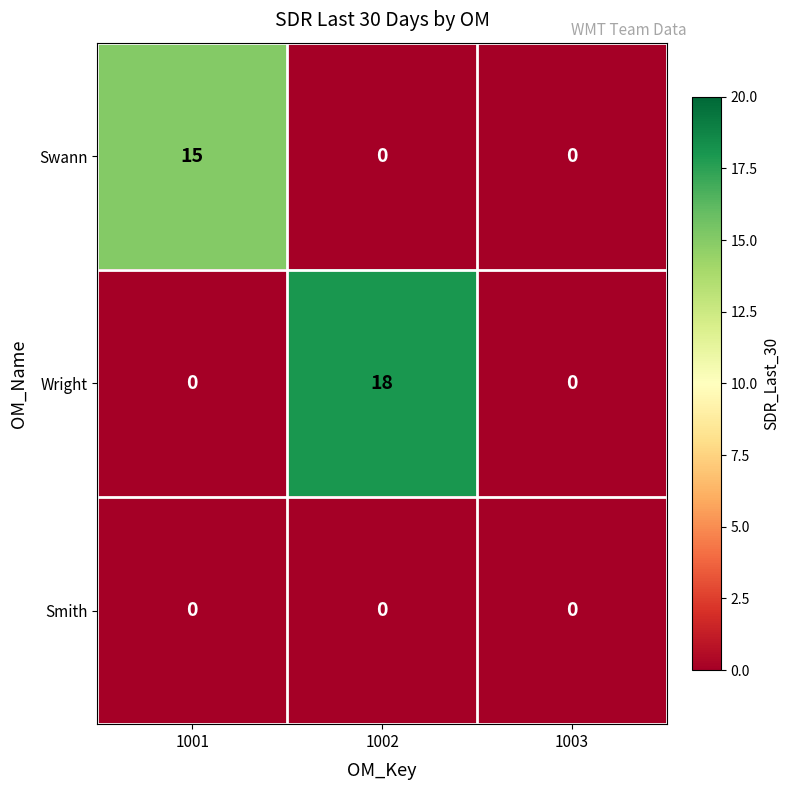

Reading left to right, transcribe all the data shown in this chart.

Swann: 1001=15	1002=0	1003=0
Wright: 1001=0	1002=18	1003=0
Smith: 1001=0	1002=0	1003=0